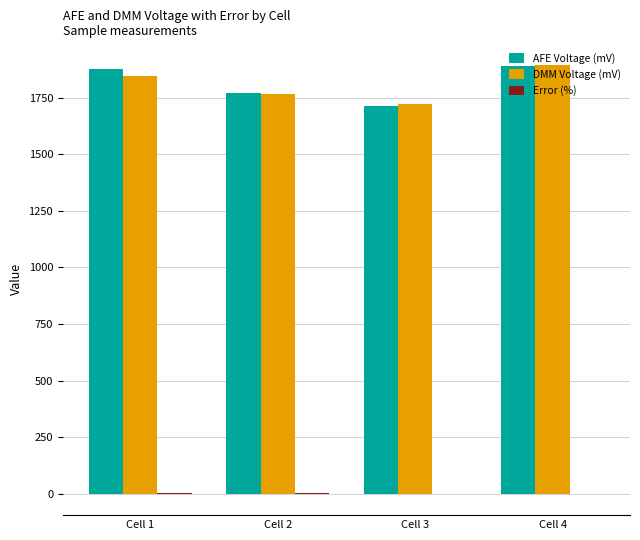

What is the greatest value displayed?

1896.5